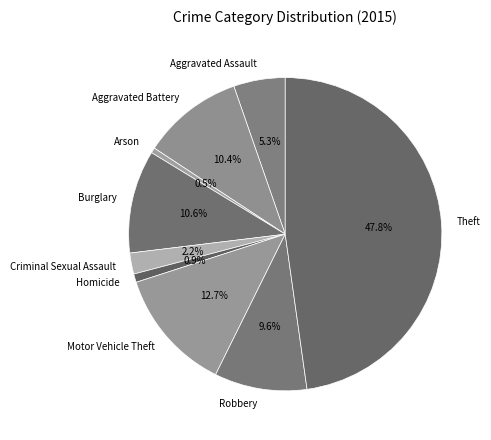

How many slices are in this pie chart?

9